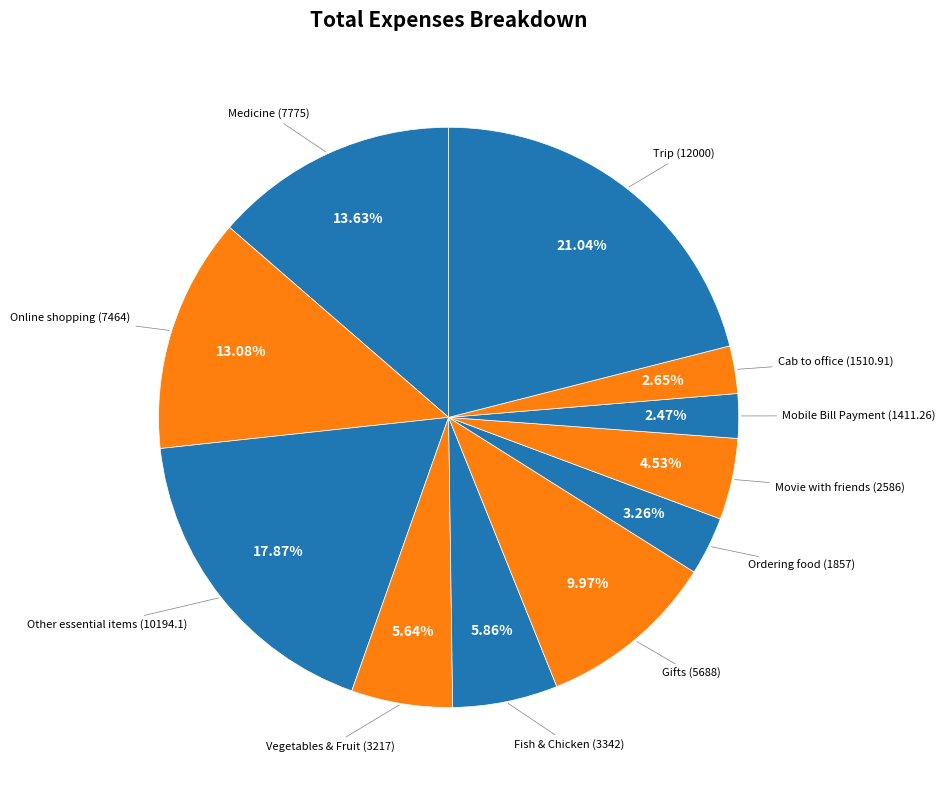

Count the number of slices in the pie.

11